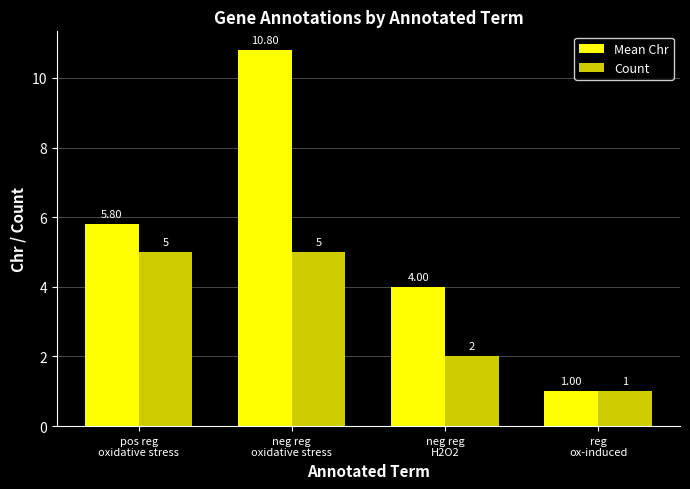

Where is Mean Chr nearest to the value 5?

pos reg
oxidative stress